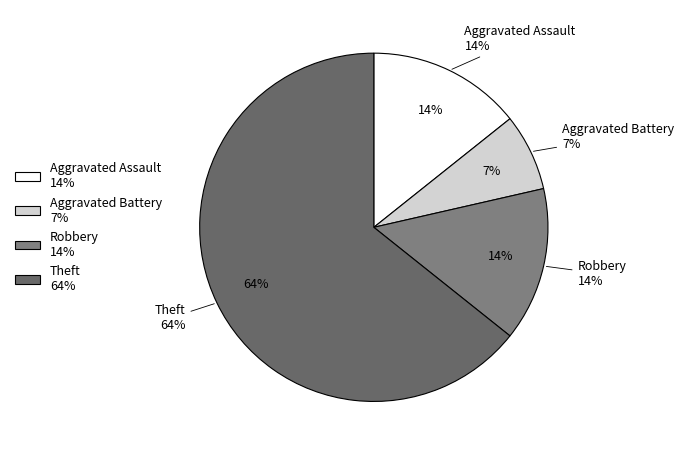

What portion of the pie excludes Aggravated Assault?

85.7%